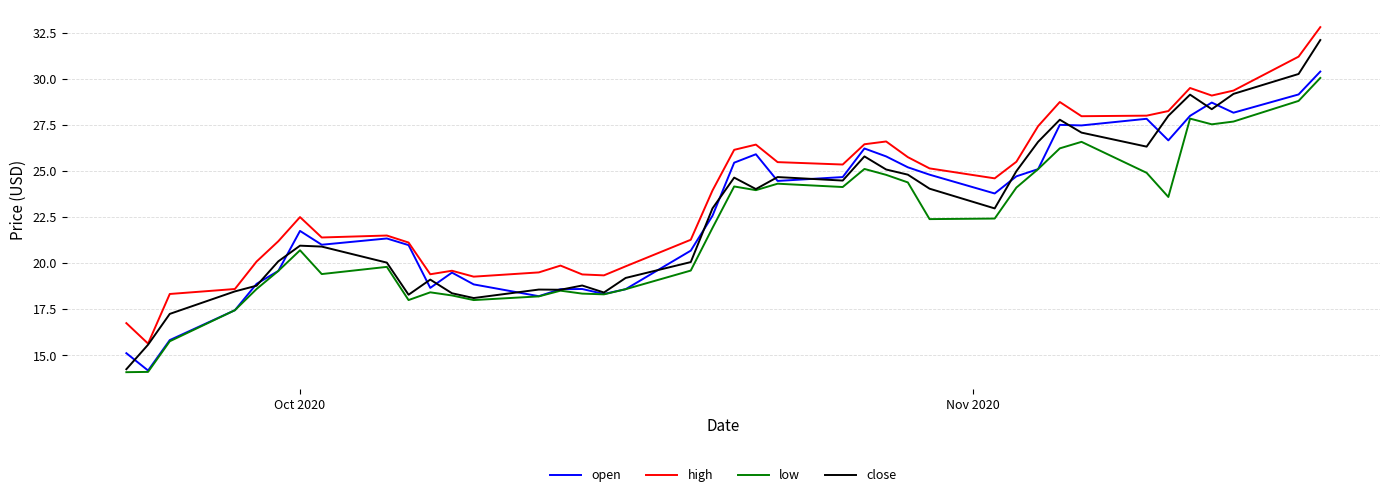

Which series has the widest spread of values?

close